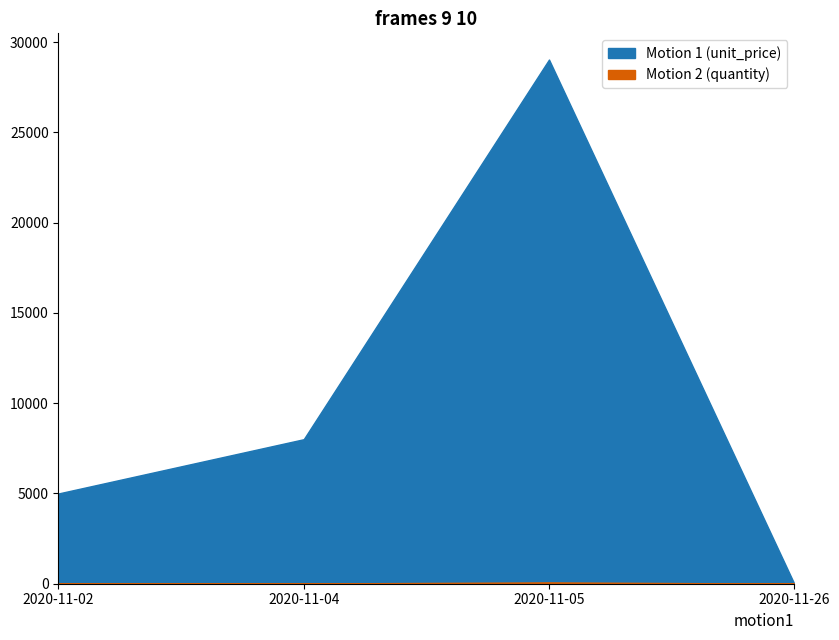

True or false: Motion 1 (unit_price) and Motion 2 (quantity) intersect in this chart.

False